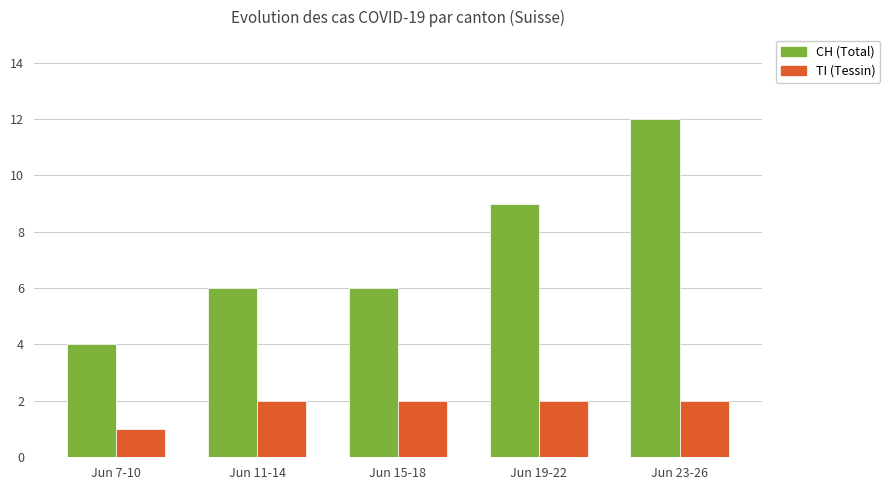

Which series has the widest spread of values?

CH (Total)